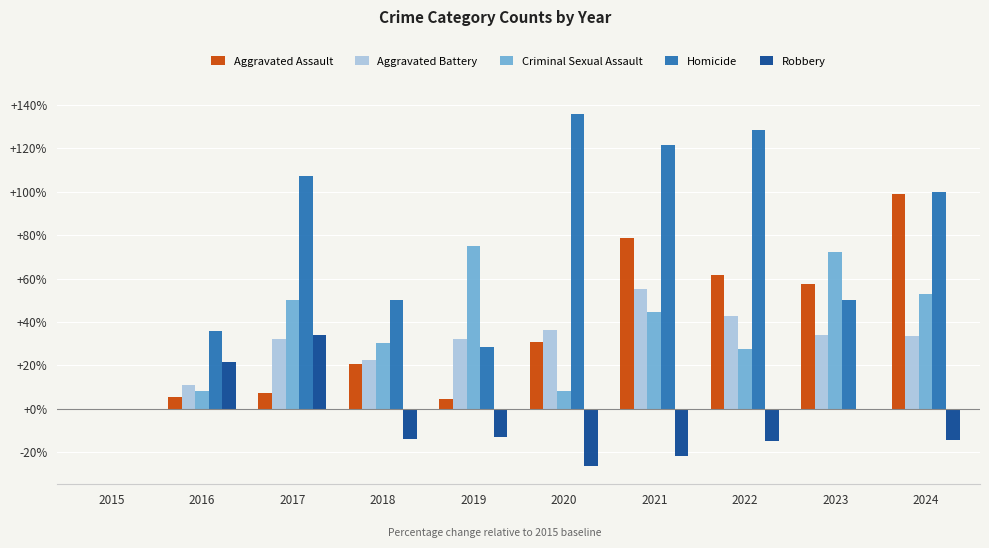

What is the highest value of the Aggravated Battery series?

55.3